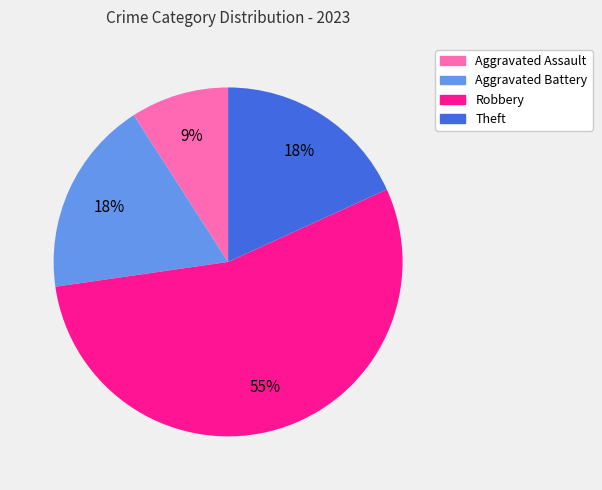

True or false: Aggravated Battery accounts for 27% of the total.

False